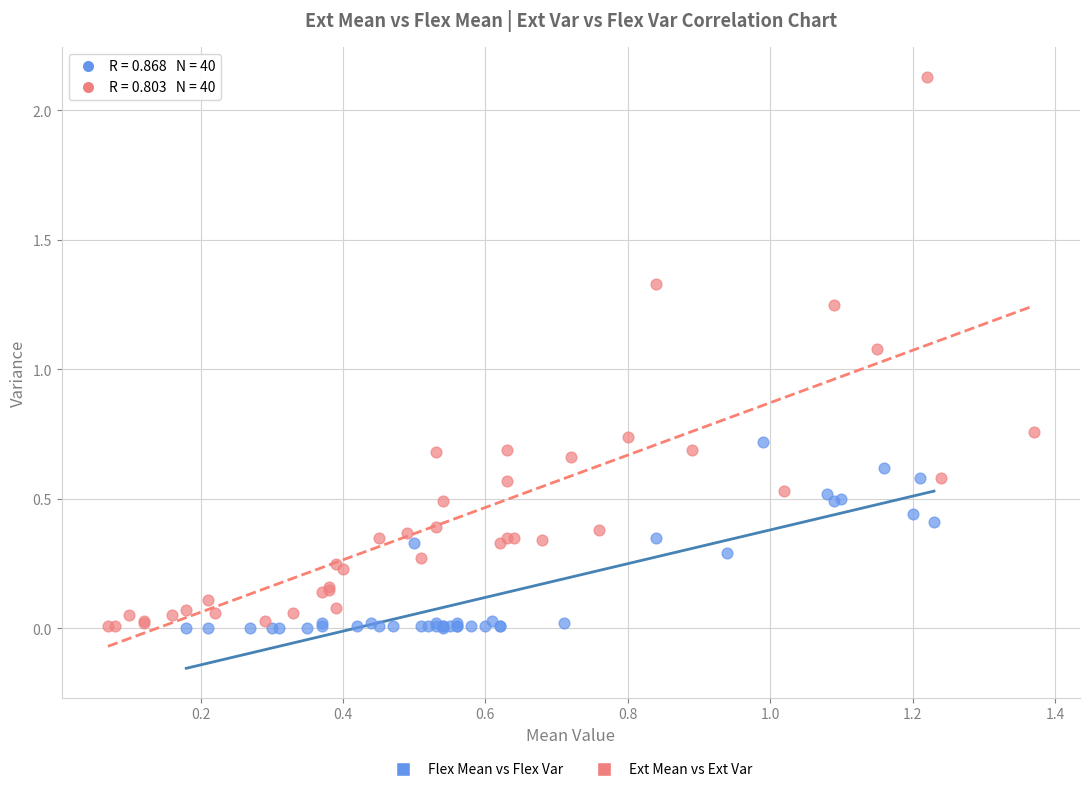

Which series reaches the maximum Y coordinate?

Ext Mean vs Ext Var